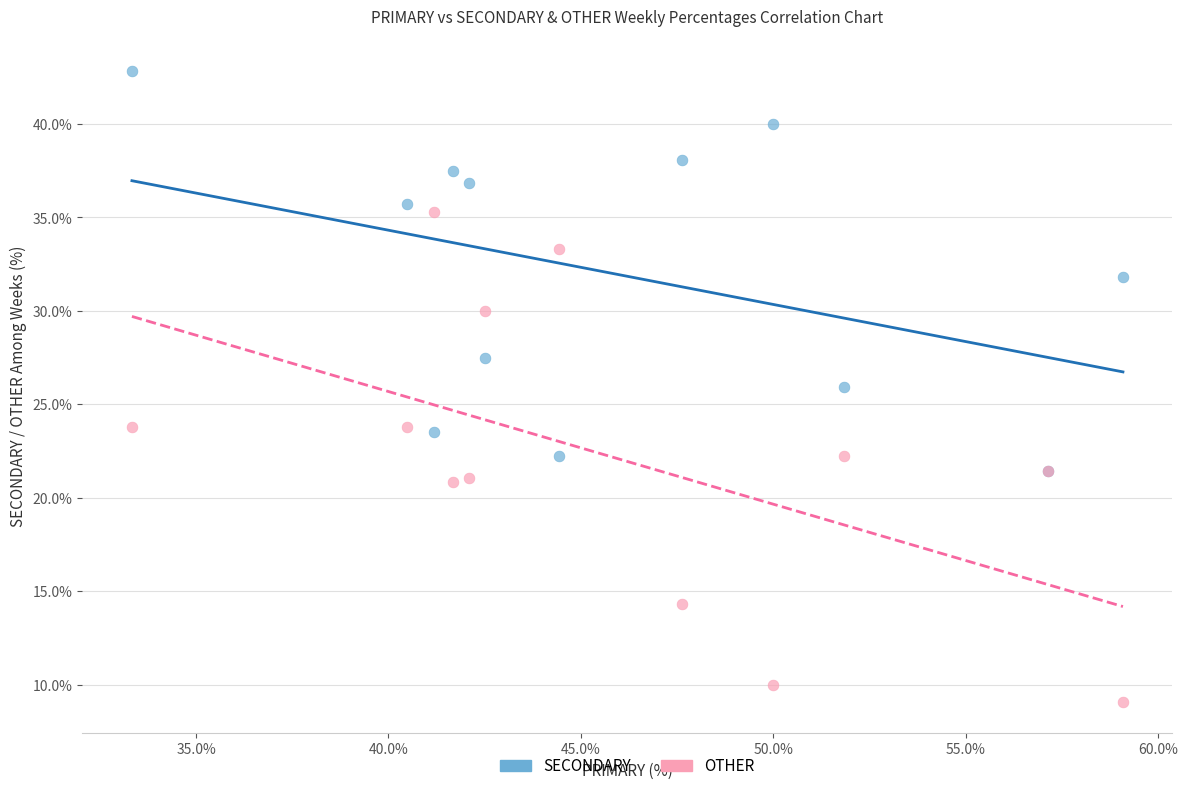

Which series has the largest Y range (max minus min)?

OTHER